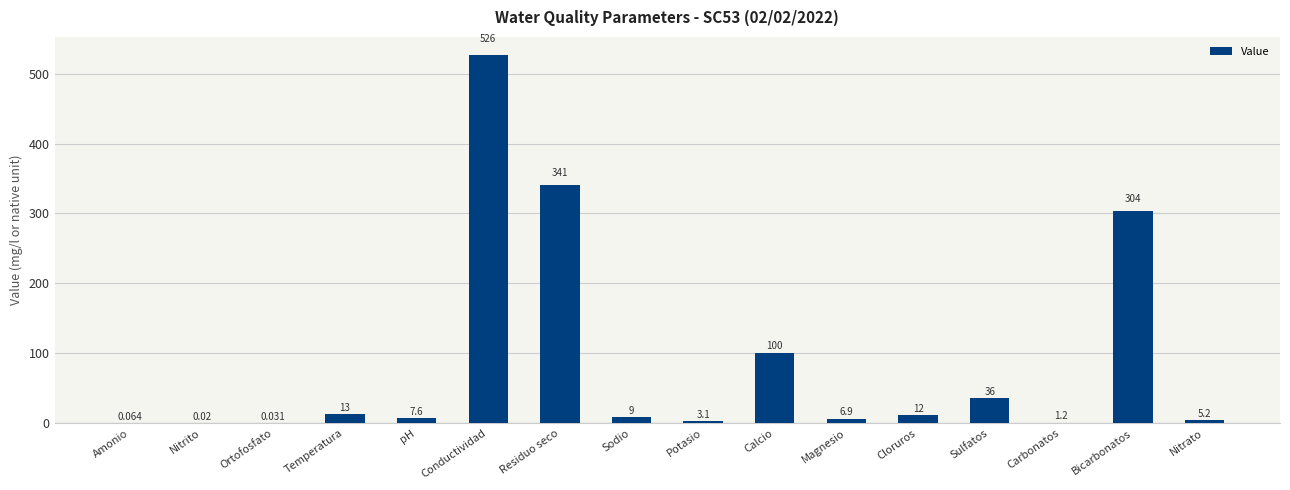

Which label corresponds to the largest value in the chart?

Conductividad